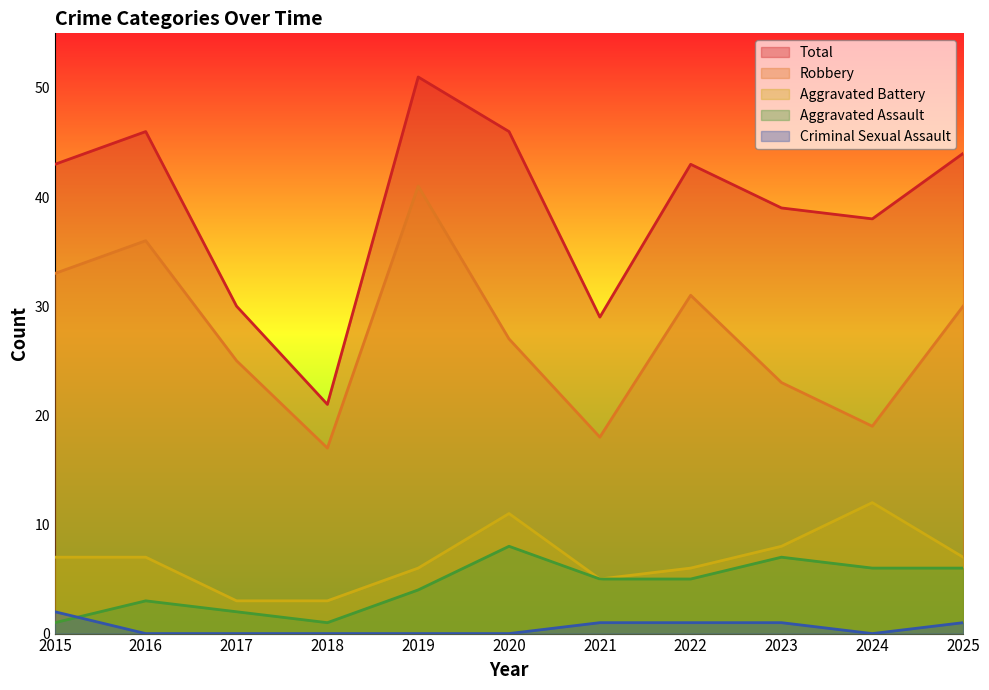

List the series in order of their peak value, lowest first.

Criminal Sexual Assault, Aggravated Assault, Aggravated Battery, Robbery, Total